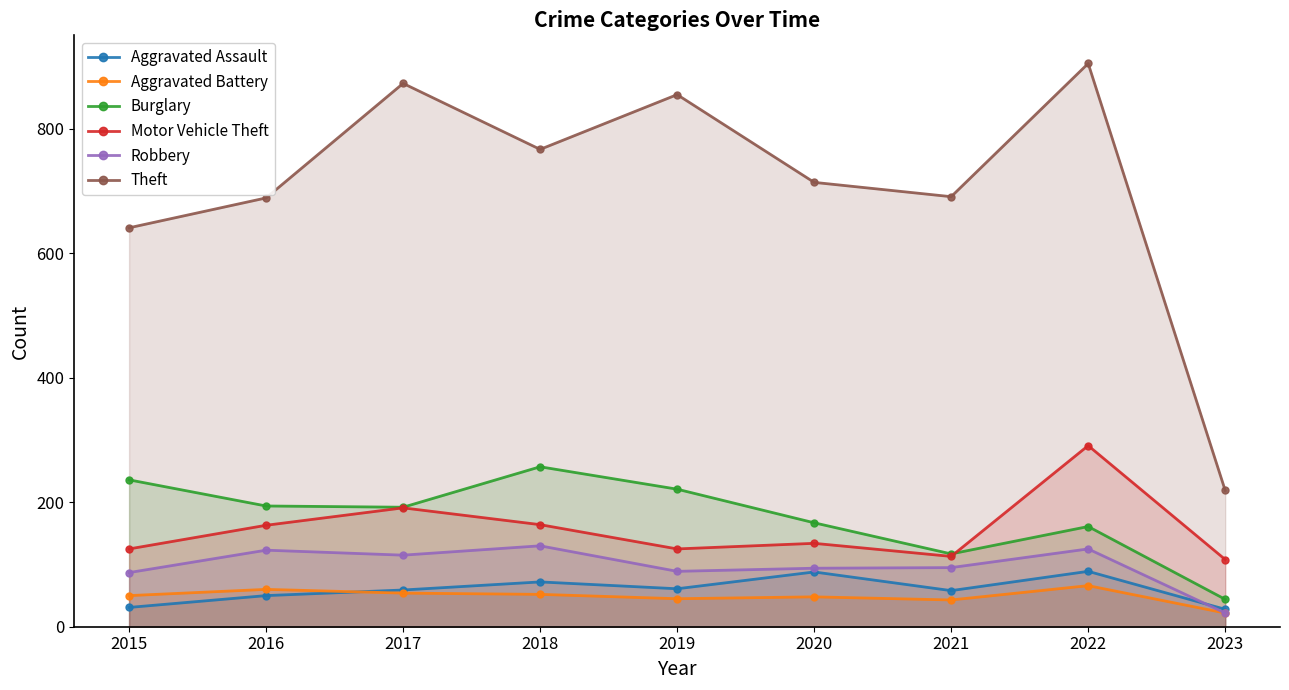

True or false: Theft has a value of 1209 at 2020.

False